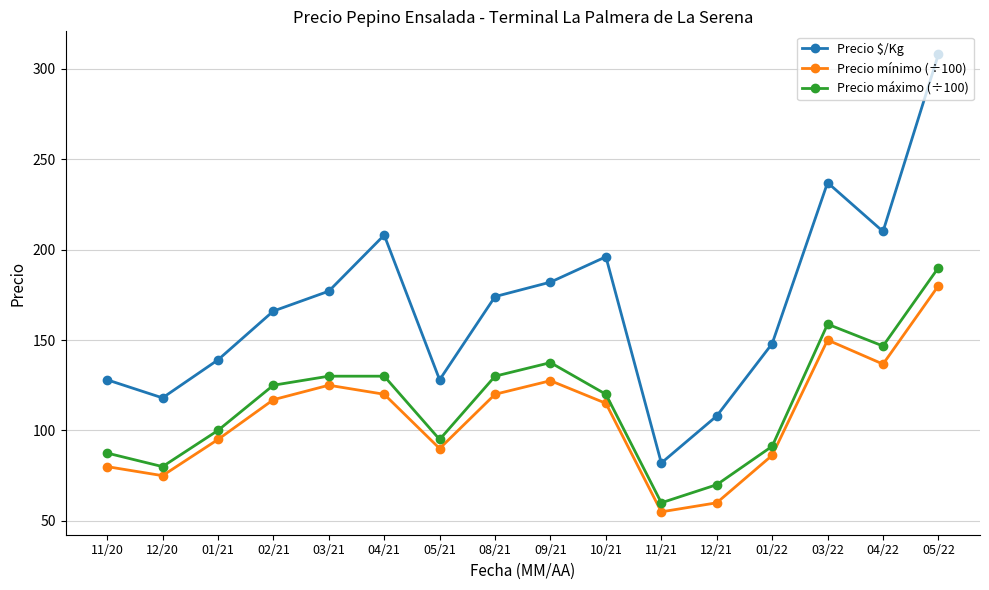

How many categories are shown in the chart?

16